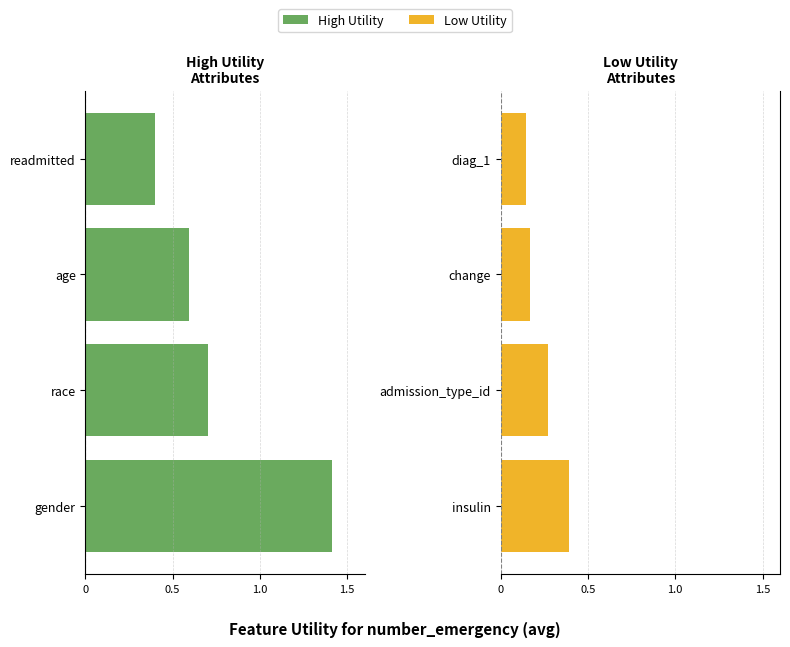

What position from the right is 0.5?

2